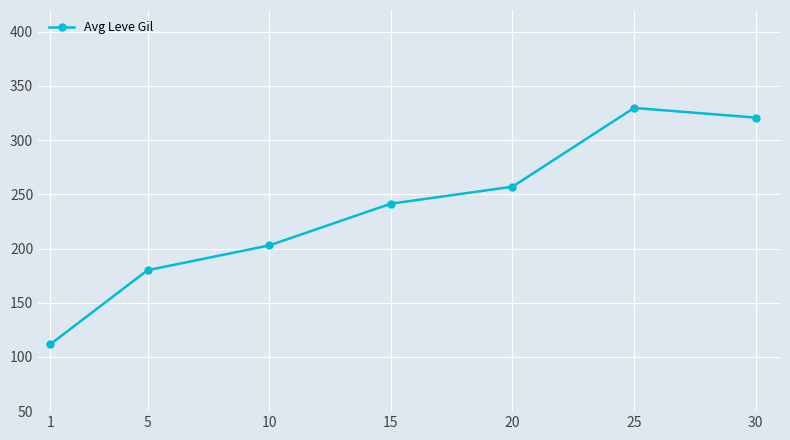

Which label corresponds to the smallest value in the chart?

1